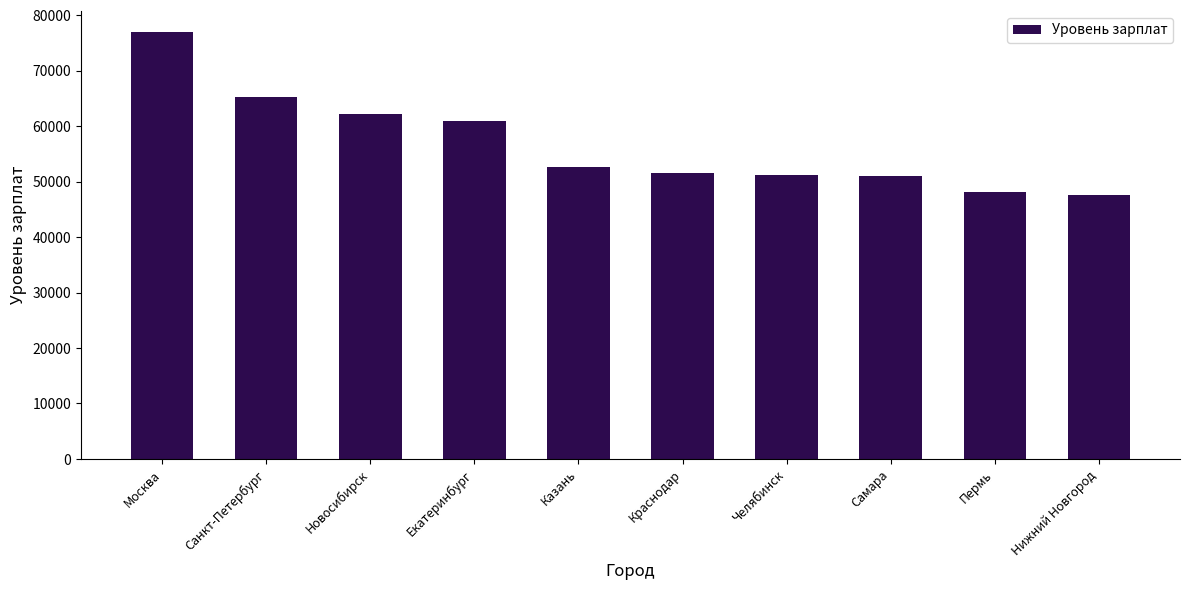

What is the smallest value displayed?

47662